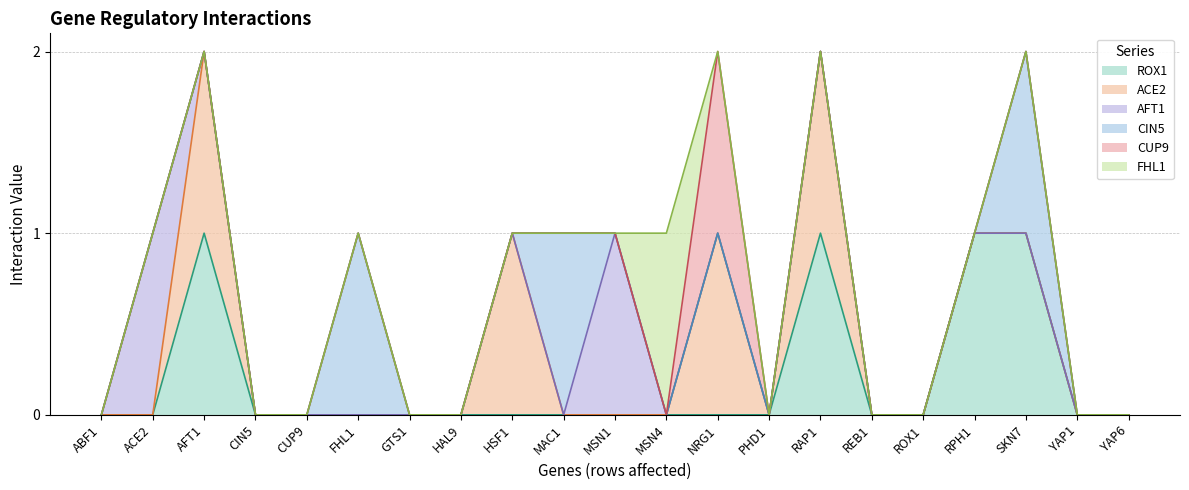

The value of AFT1 at CUP9 is 0. True or false?

False